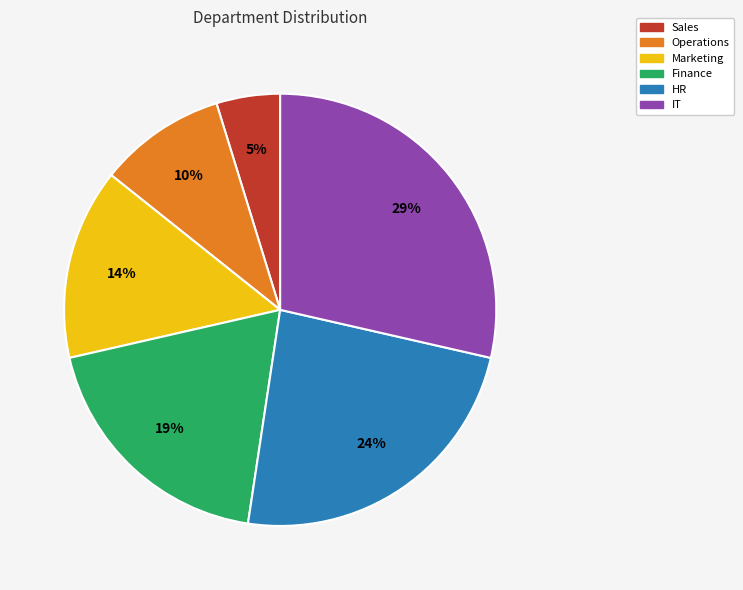

Do Marketing and Sales together represent more than half of the pie?

No